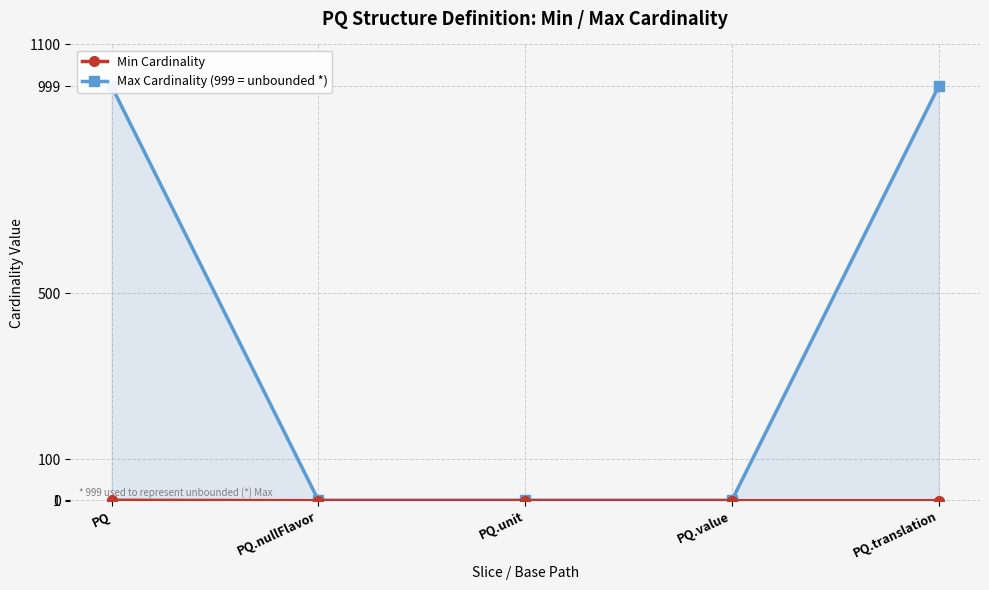

Reading left to right, extract all data points from this chart.

Min Cardinality: 1	0	0	0	0
Max Cardinality (999 = unbounded *): 999	1	1	1	999